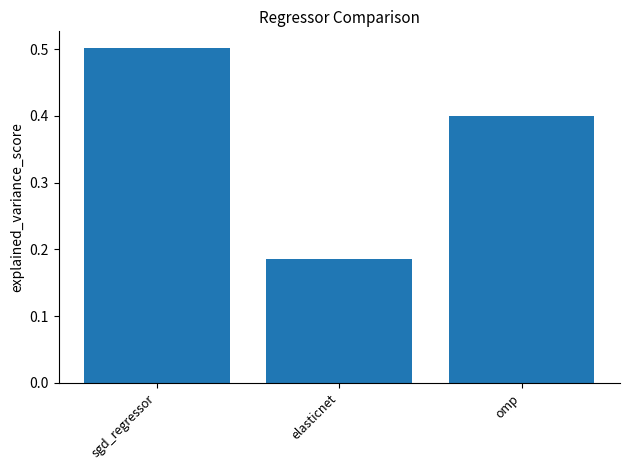

What is the difference between the maximum and minimum values?

0.3